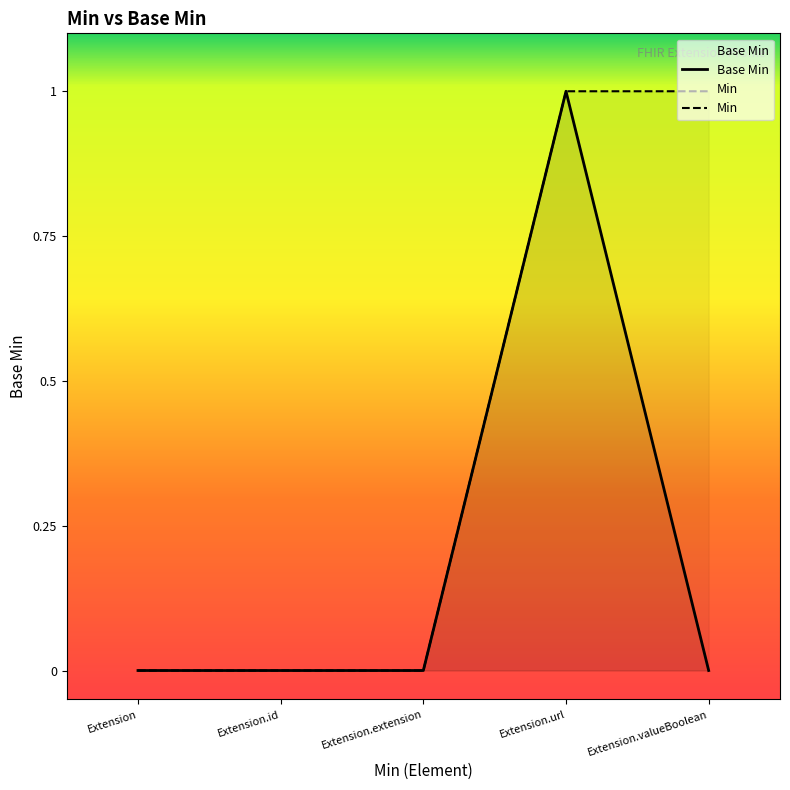

True or false: the data has more than 2 interior local peaks.

False